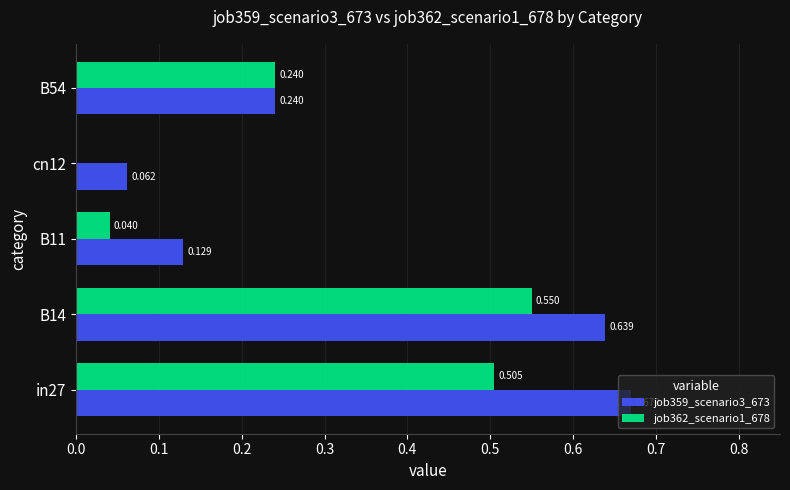

Is the value of job362_scenario1_678 at B11 greater than the value of job359_scenario3_673 at B11?

No